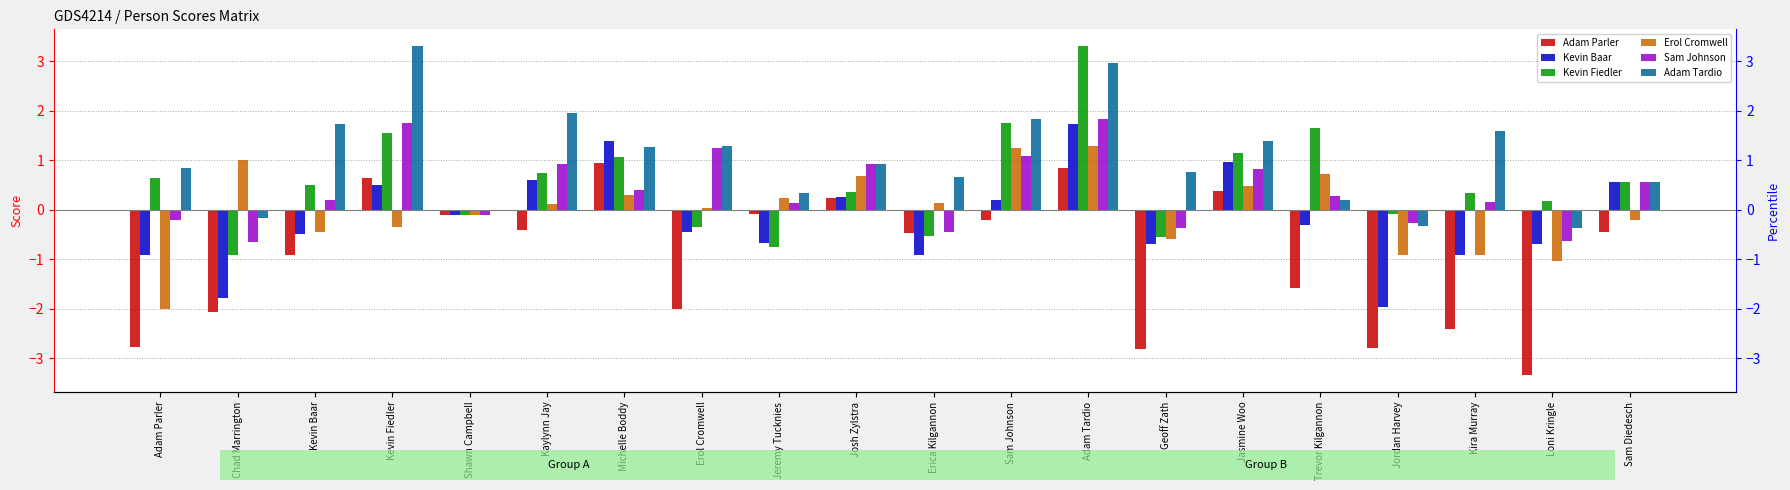

Which has a higher value, Adam Parler or Kevin Fiedler?

Kevin Fiedler